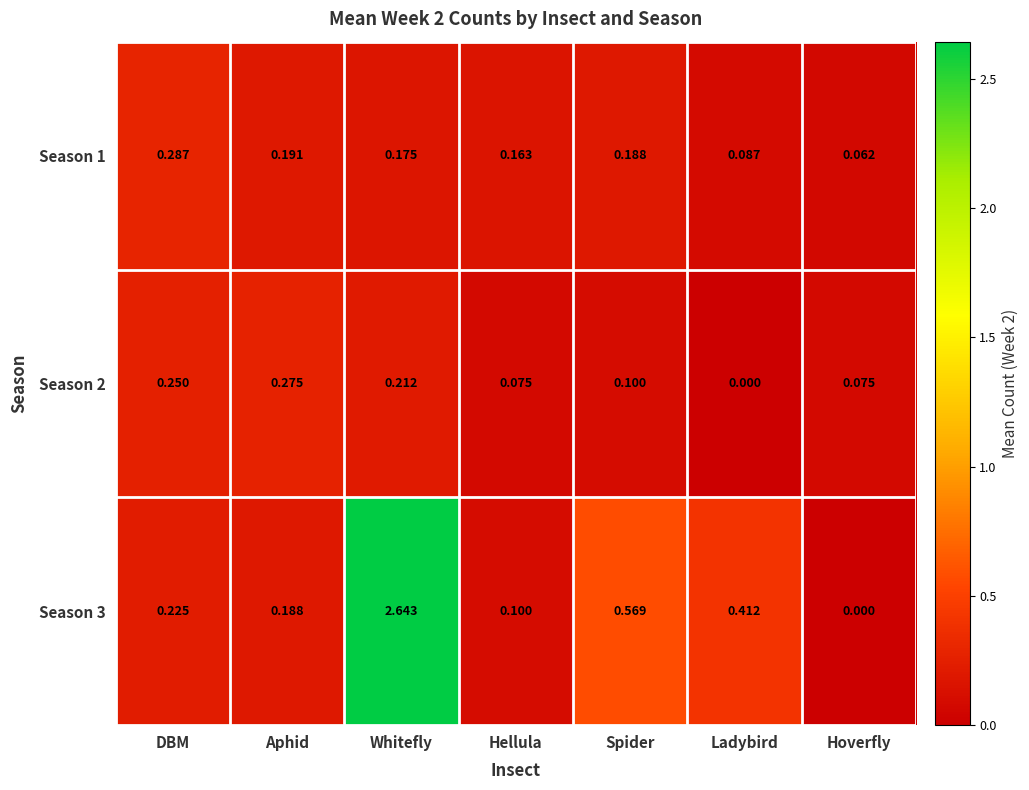

At which label is Season 2 closest to 0?

Ladybird